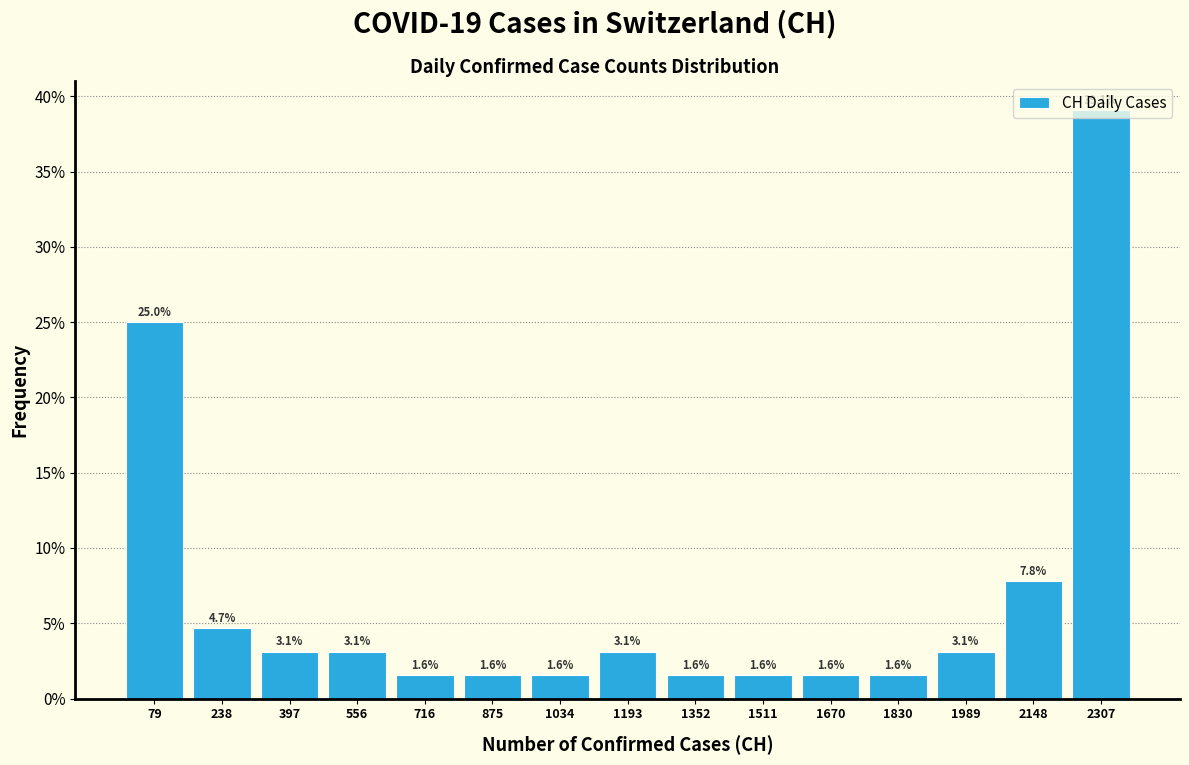

Reading left to right, list every bar in this chart as the range it spans on the x-axis followed by its height. The bar edges are not printed on the chart, so give them approximately, as read against the axis.

0 to 160: 25.0
160 to 320: 4.7
320 to 480: 3.1
480 to 640: 3.1
640 to 800: 1.6
800 to 960: 1.6
960 to 1120: 1.6
1120 to 1280: 3.1
1280 to 1440: 1.6
1440 to 1600: 1.6
1600 to 1760: 1.6
1760 to 1900: 1.6
1900 to 2060: 3.1
2060 to 2220: 7.8
2220 to 2380: 39.1